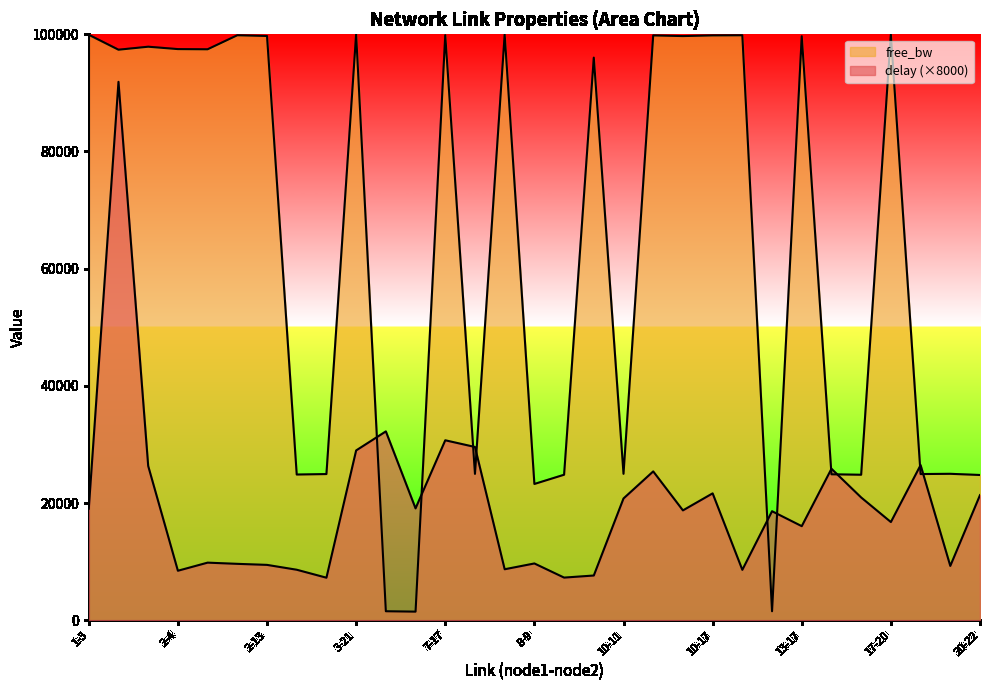

How many intersections are there between delay and free_bw?

10